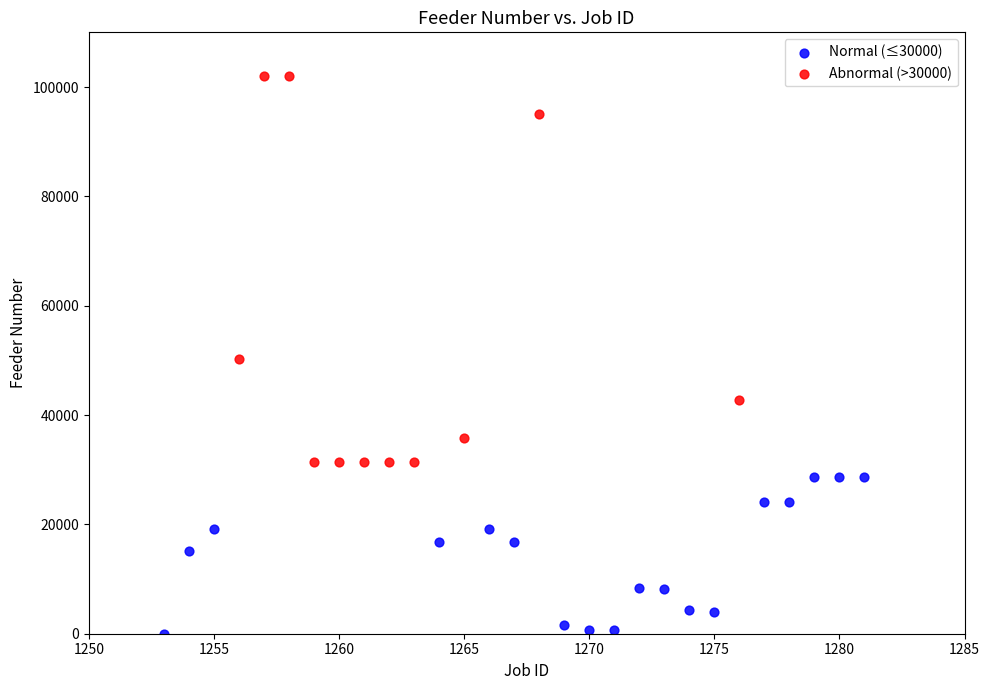

What are all the series names shown in the legend?

Normal (≤30000), Abnormal (>30000)